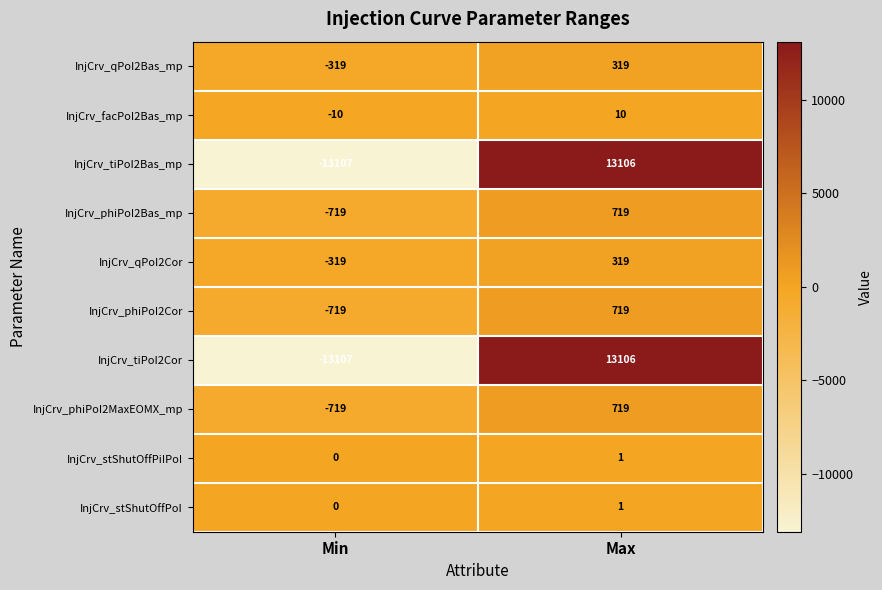

How many series are shown in this chart?

10